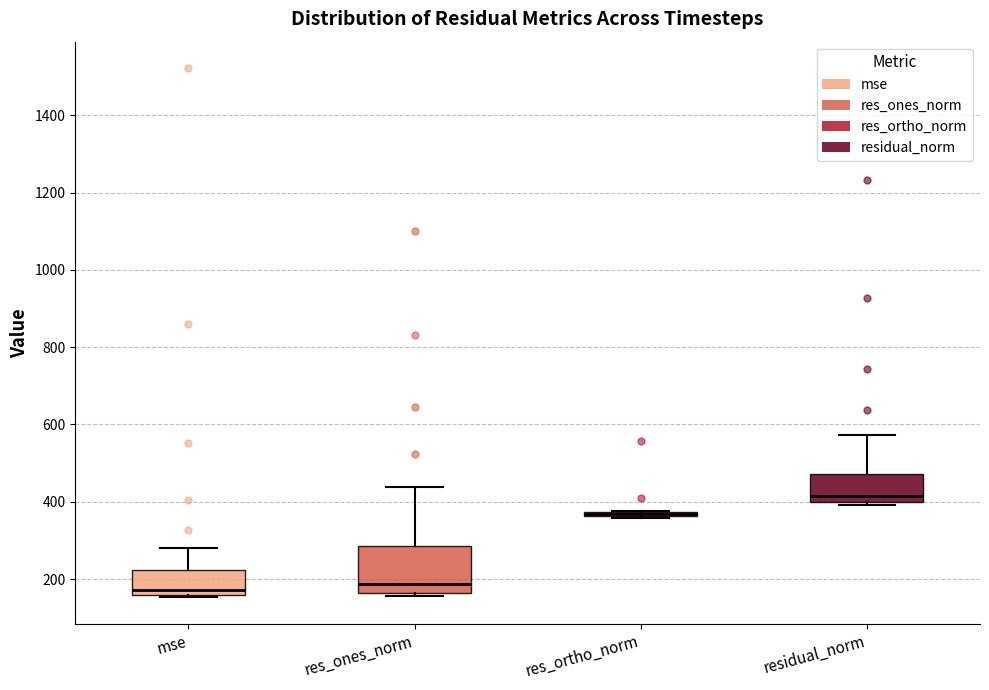

Where does the median line of the box for res_ones_norm sit on the y-axis? The values are not printed on the chart, so give them approximately, as read against the axis.

180